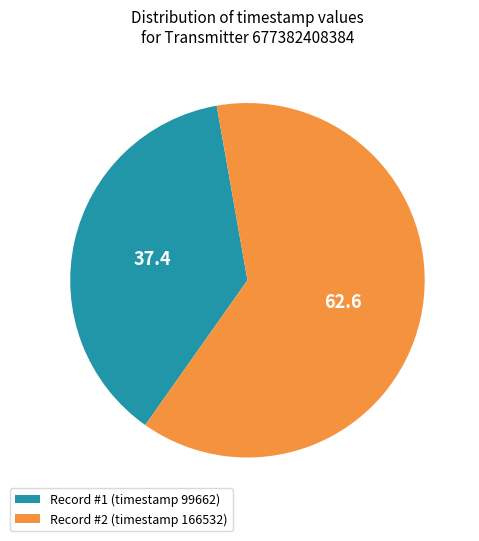

The Record #1 (timestamp 99662) slice represents 25% of the pie. True or false?

False